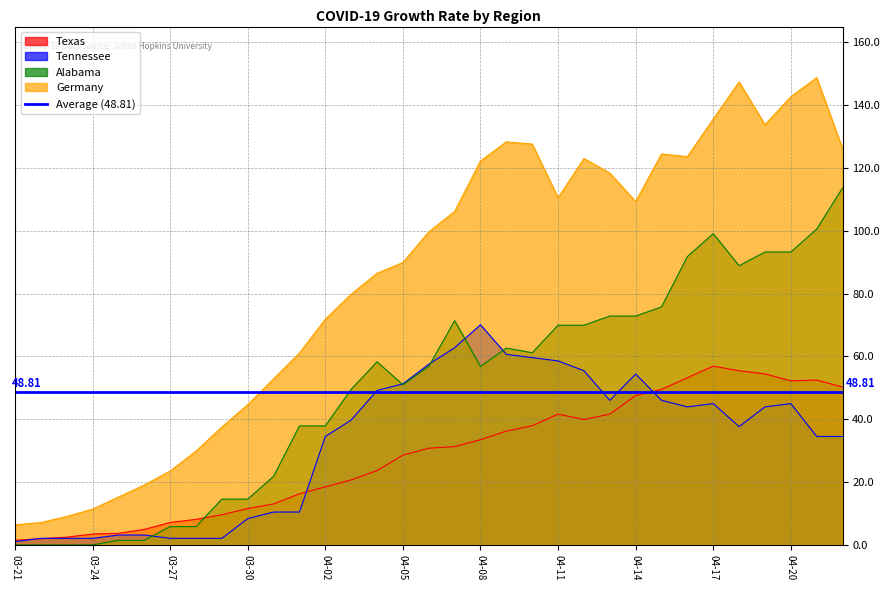

What is the sum of all Alabama values?

1650.5